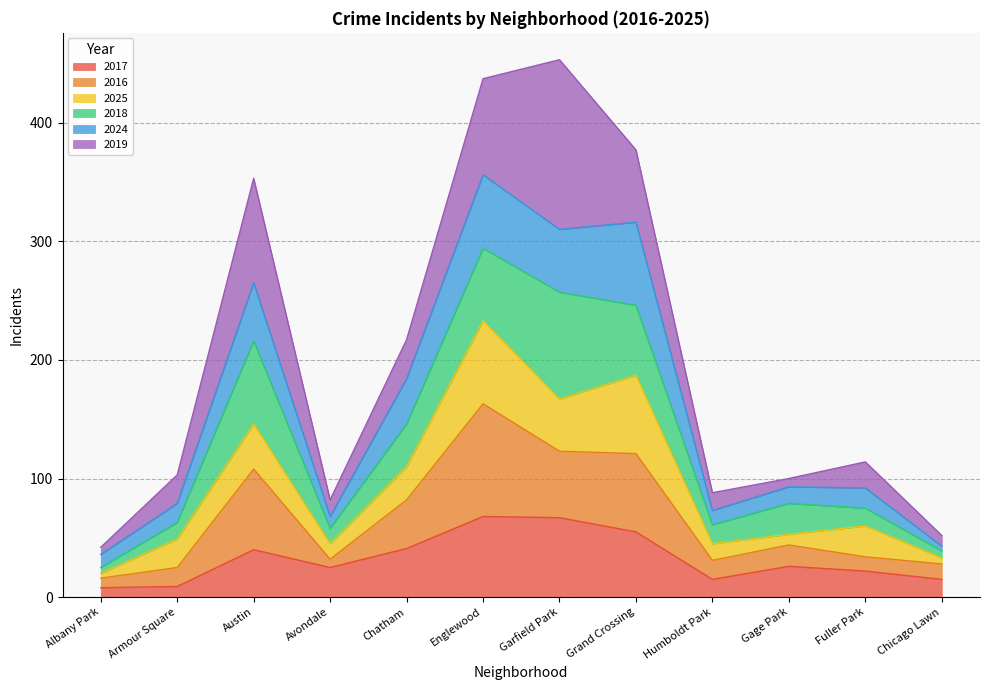

Is it true that 2017 equals 67 at Garfield Park?

True